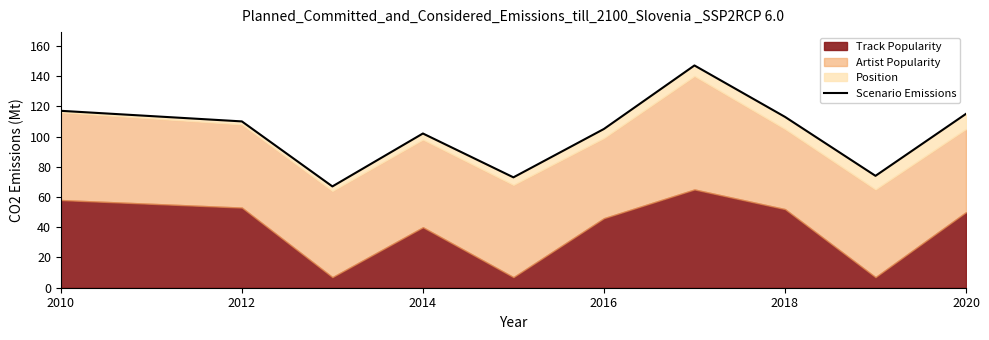

What is the difference between the maximum and second lowest values?

74